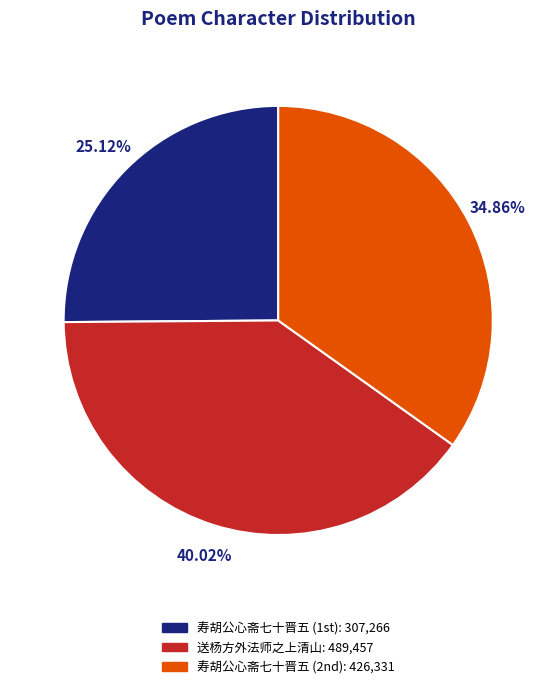

Does any single category account for the majority?

No